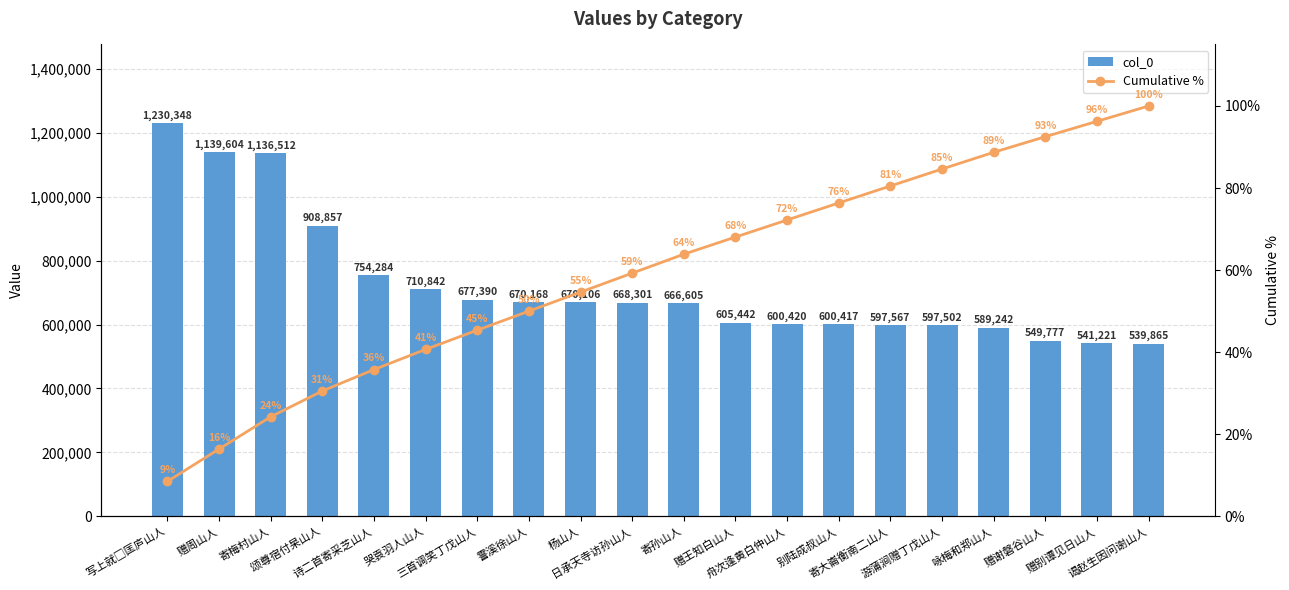

Reading left to right, what are all the values shown in this chart?

col_0: 1230348.0	1139604.0	1136512.0	908857.0	754284.0	710842.0	677390.0	670168.0	670106.0	668301.0	666605.0	605442.0	600420.0	600417.0	597567.0	597502.0	589242.0	549777.0	541221.0	539865.0
Cumulative %: 8.5	16.4	24.3	30.5	35.8	40.7	45.4	50.0	54.6	59.3	63.9	68.1	72.2	76.4	80.5	84.6	88.7	92.5	96.3	100.0